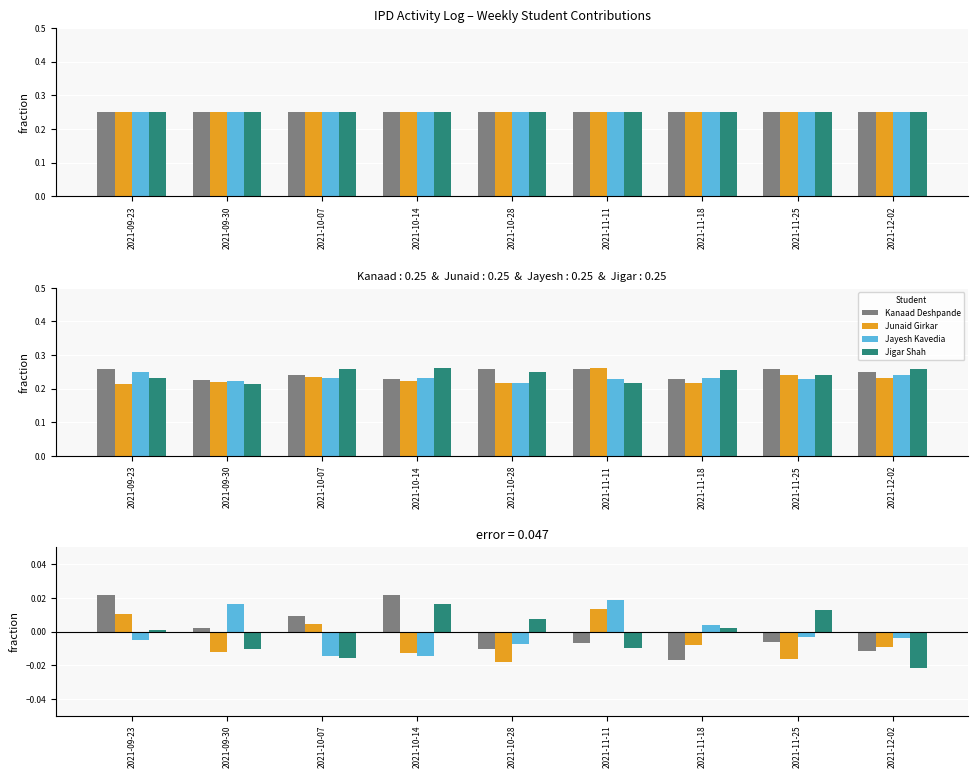

What position from the right is 2021-11-18?

3